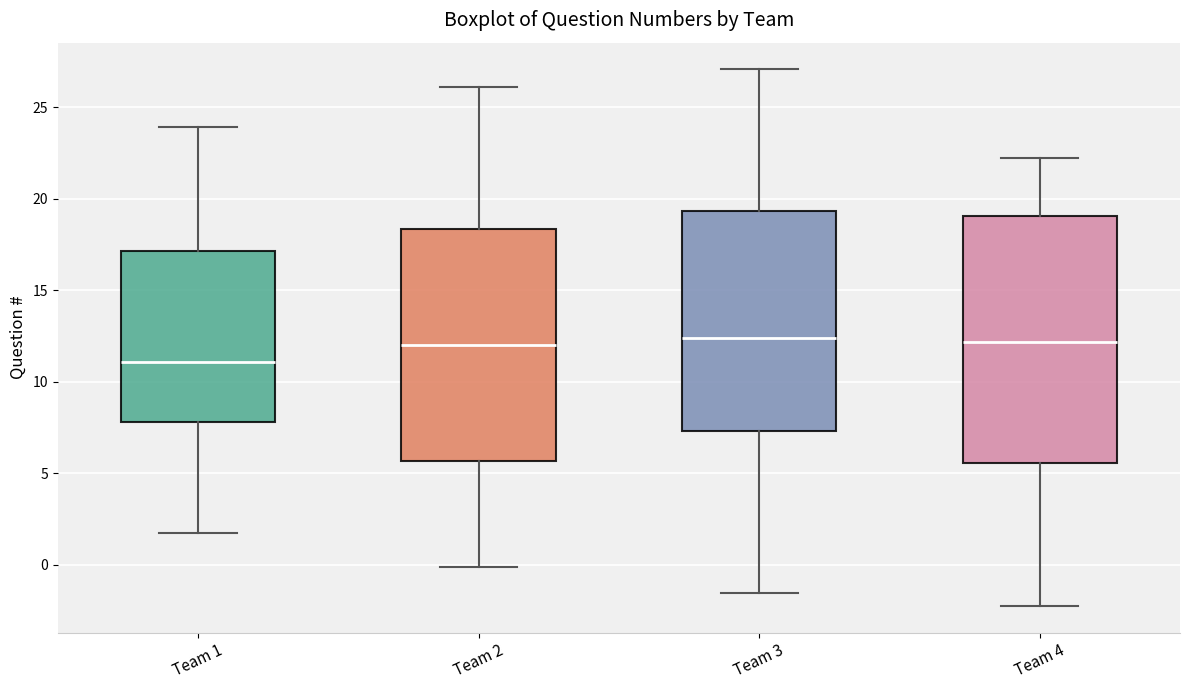

Reading left to right, transcribe this box plot: for each box, give where its median line is, the range the box spans, and where its two whiskers end, as read against the y-axis. The values are not printed on the chart, so give them approximately, as read against the axis.

Team 1: median 11.0, box 8.0 to 17.0, whiskers 1.5 to 24.0
Team 2: median 12.0, box 5.5 to 18.5, whiskers 0.0 to 26.0
Team 3: median 12.5, box 7.5 to 19.5, whiskers -1.5 to 27.0
Team 4: median 12.0, box 5.5 to 19.0, whiskers -2.0 to 22.0